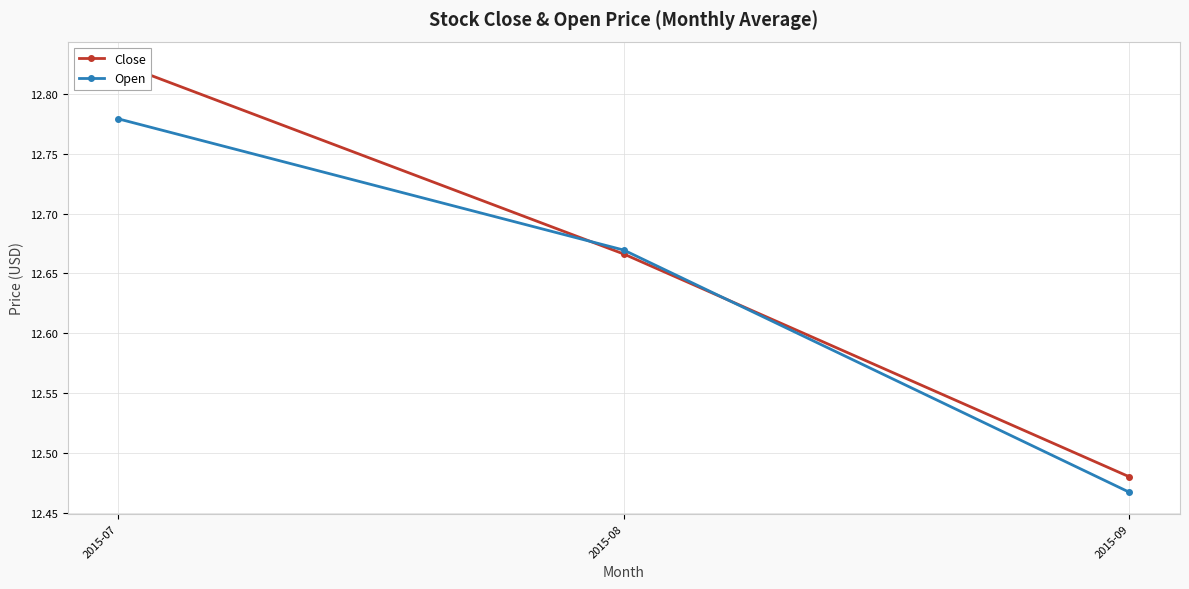

Does the chart display data point markers on the line(s)?

Yes